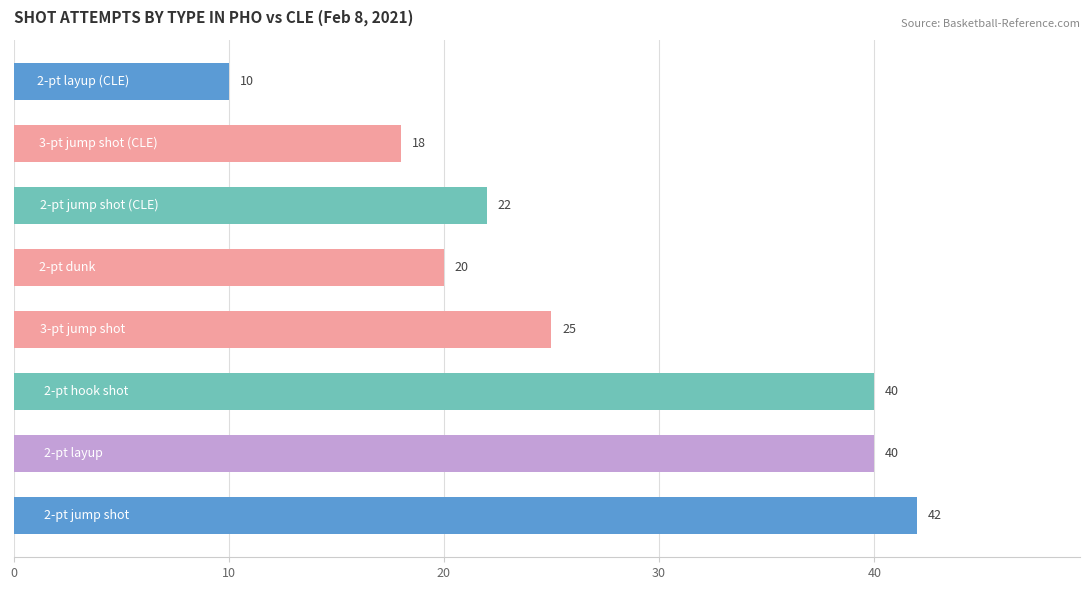

What is the minimum value shown in the chart?

10